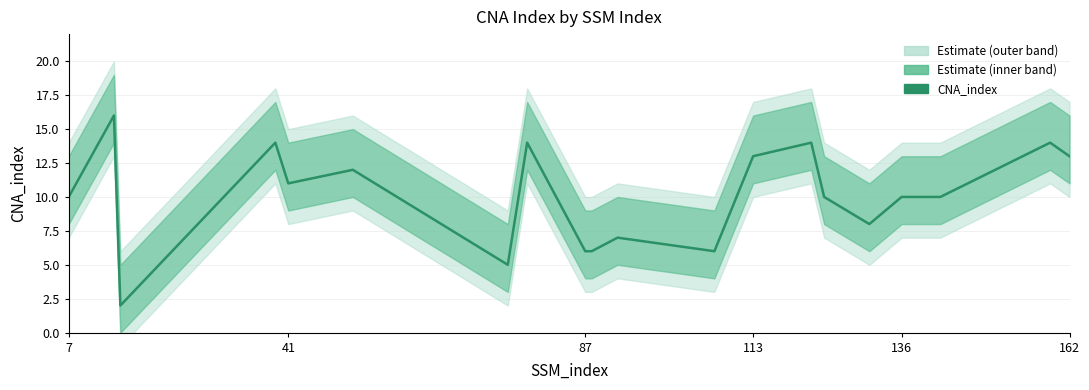

What is the sum of all values?

211